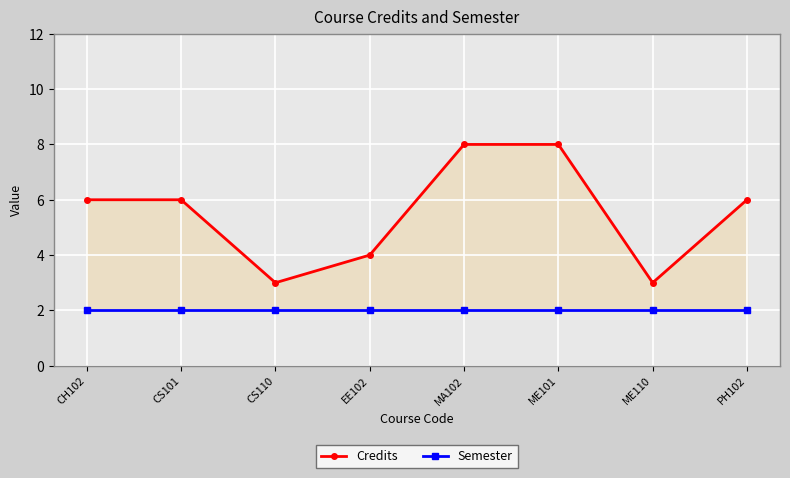

At how many categories does at least one series exceed 2?

8